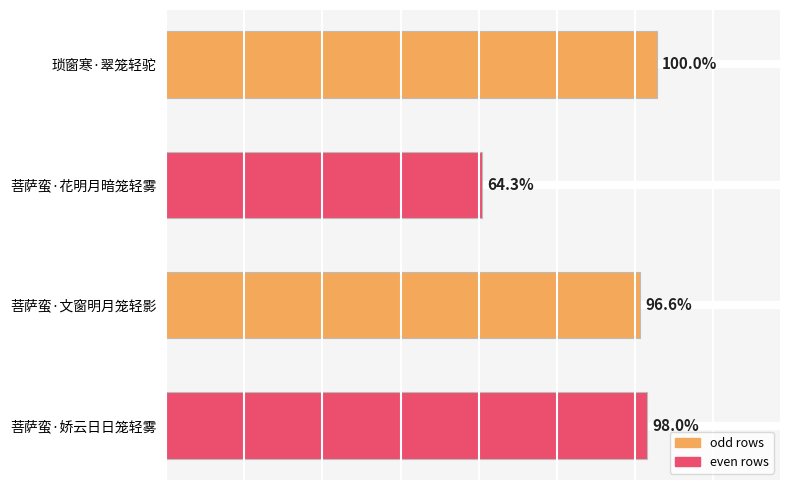

Rank the categories by value from highest to lowest.

琐窗寒·翠笼轻驼, 菩萨蛮·娇云日日笼轻雾, 菩萨蛮·文窗明月笼轻影, 菩萨蛮·花明月暗笼轻雾